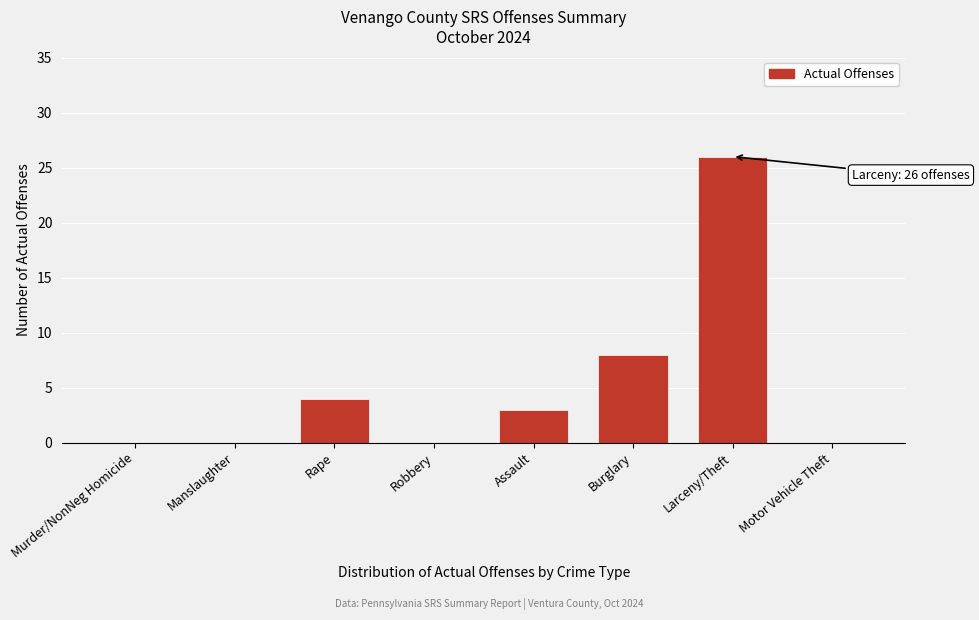

Reading left to right, list all the values displayed in this chart.

Murder/NonNeg Homicide=0	Manslaughter=0	Rape=4	Robbery=0	Assault=3	Burglary=8	Larceny/Theft=26	Motor Vehicle Theft=0